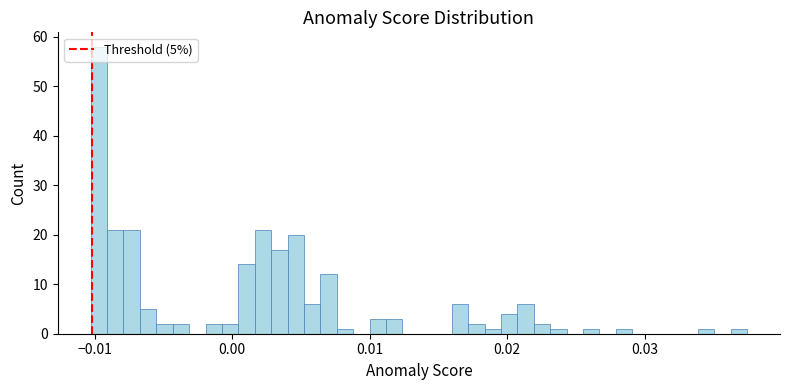

Around what value on the x-axis is the tallest bar? Give the approximate position of its centre, as read against the axis.

-0.010